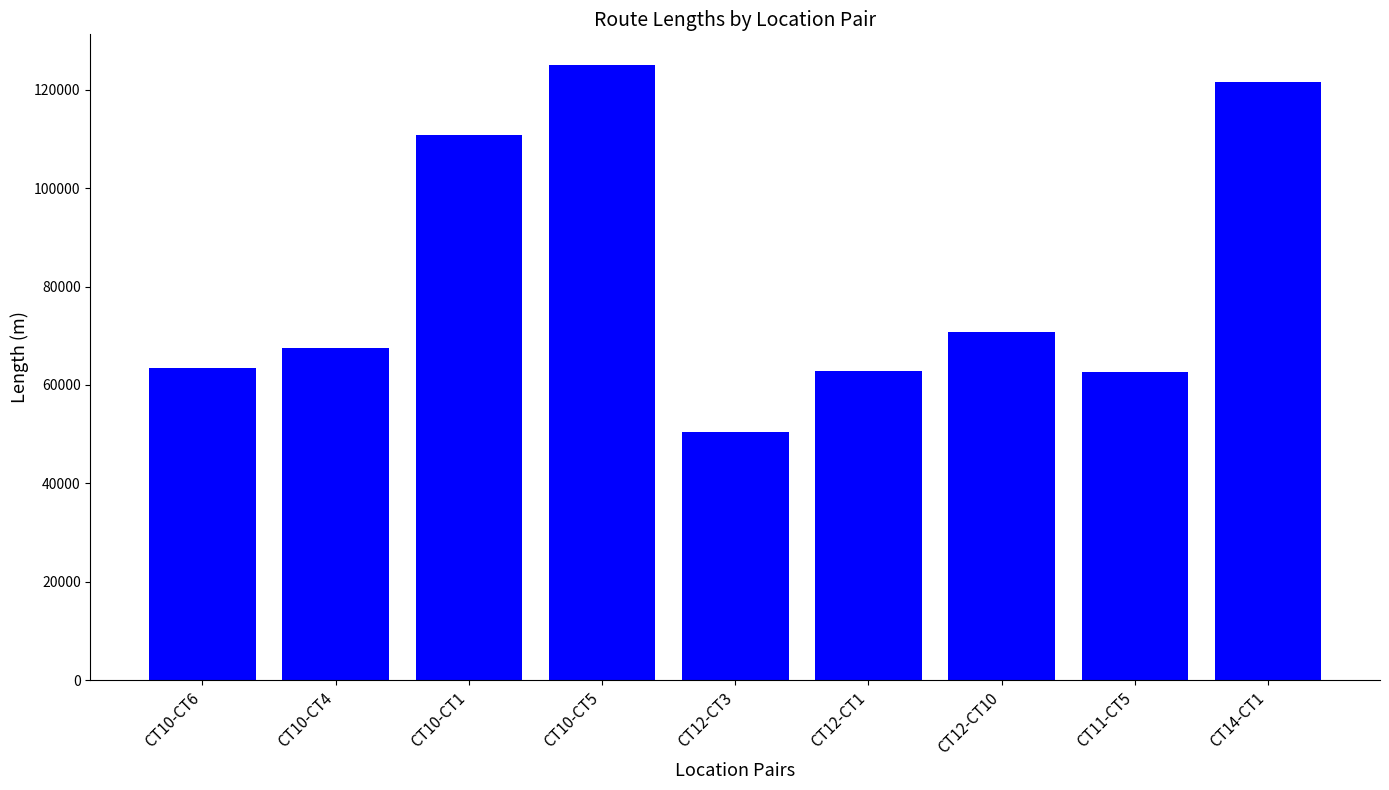

How many data points are less than 67584?

4